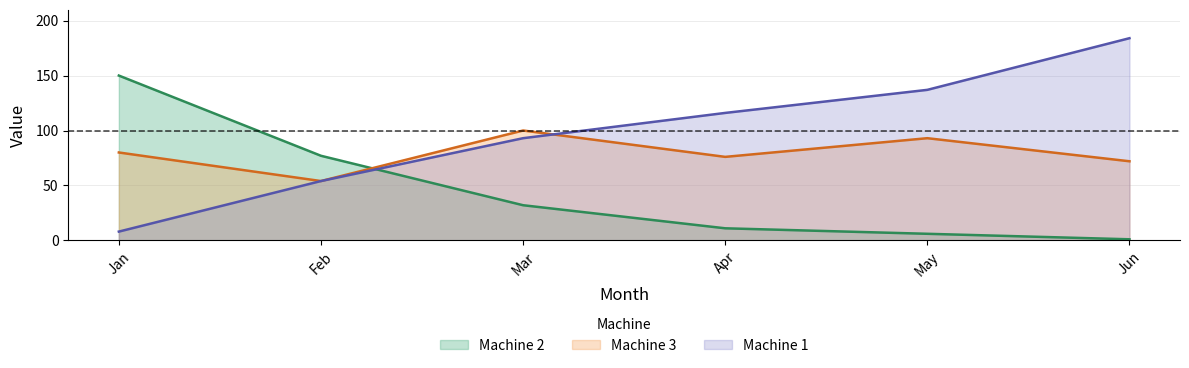

How many values in the Machine 2 series exceed 32?

2